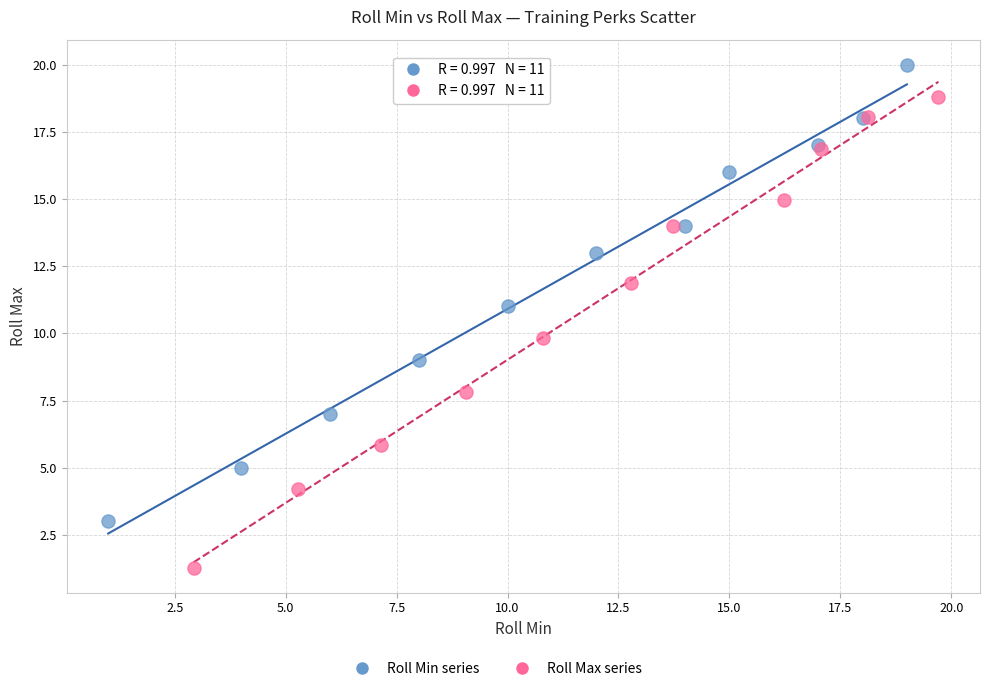

Which series contains the highest Y value?

Roll Min series